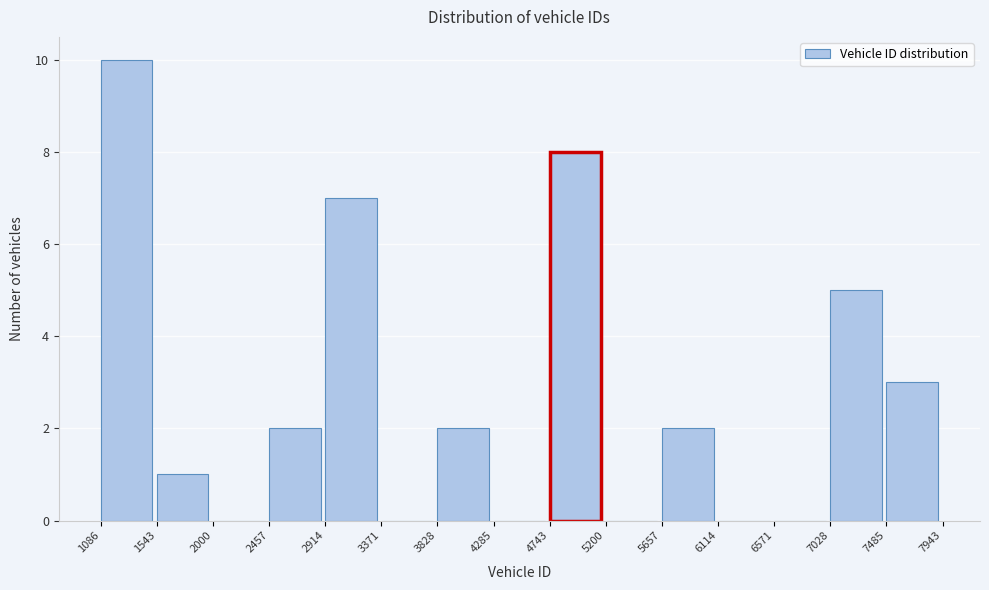

Which range on the x-axis has the tallest bar?

1086 to 1543